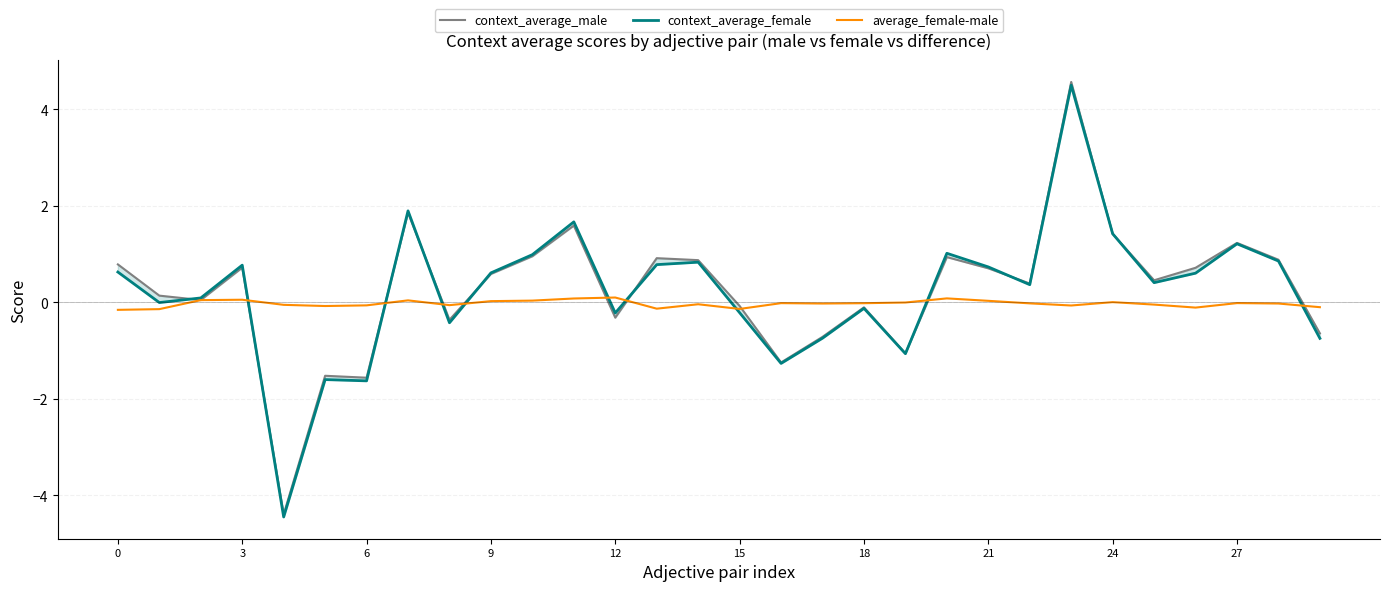

True or false: average_female-male has a value of -0.2 at 0.

True